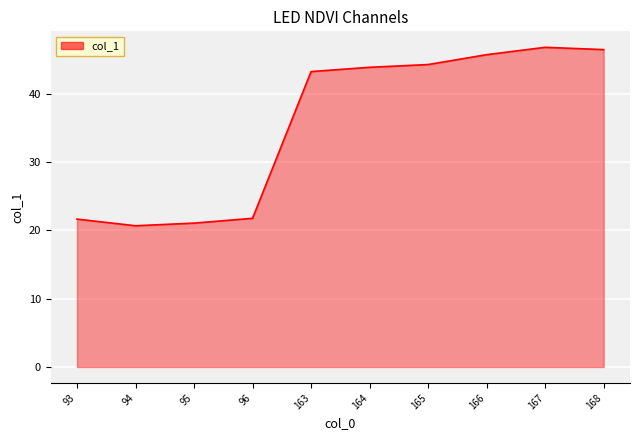

What is the sum of all values?

355.3